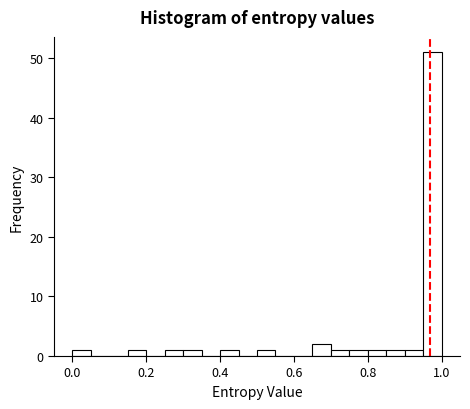

Around what value on the x-axis is the tallest bar? Give the approximate position of its centre, as read against the axis.

0.98